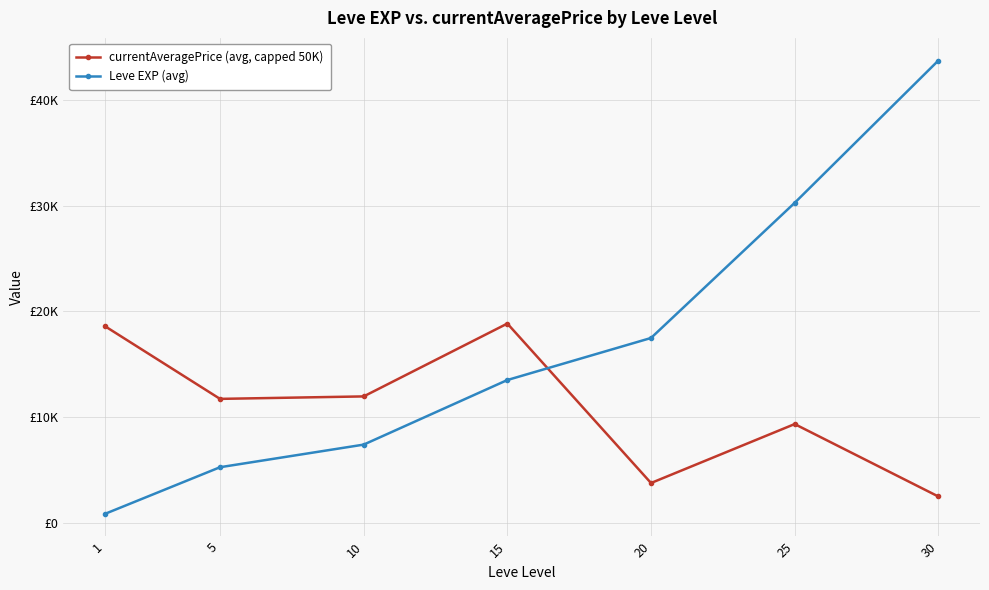

Does the chart have visible grid lines?

Yes